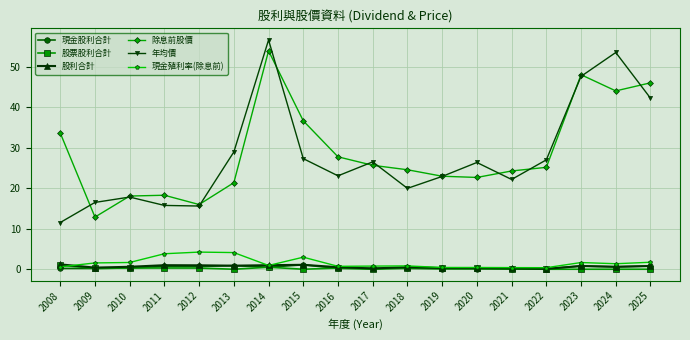

Which series ends up on top after the final intersection of 現金殖利率(除息前) and 股票股利合計?

現金殖利率(除息前)